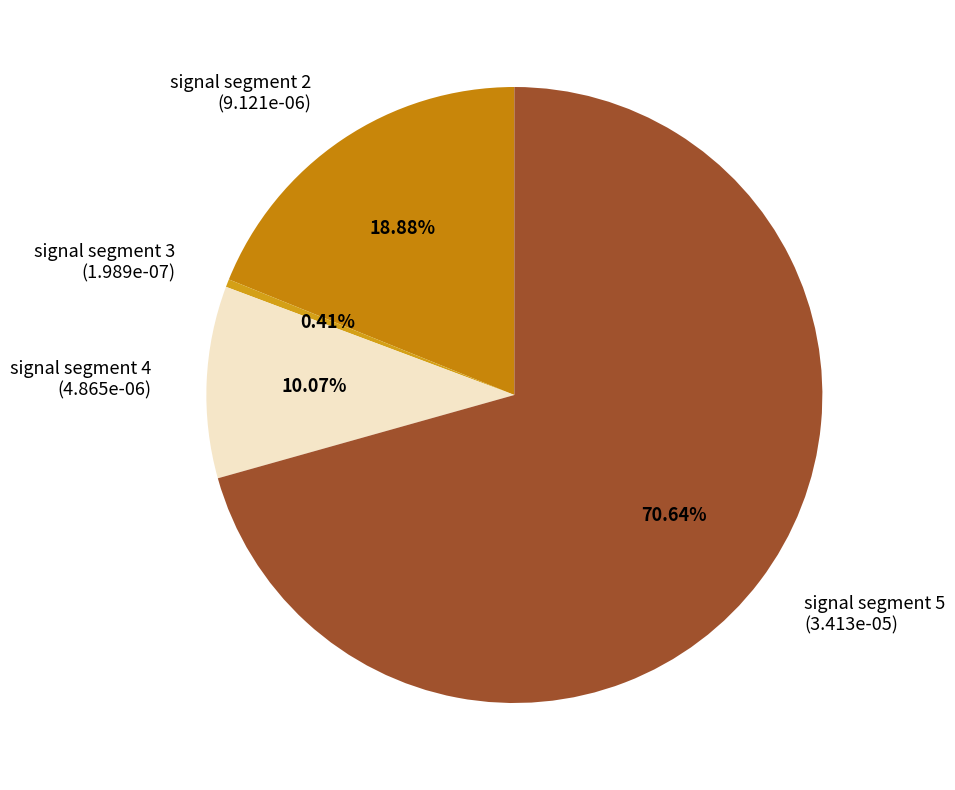

To the nearest percent, what is the combined percentage of signal segment 5 and signal segment 2?

90%